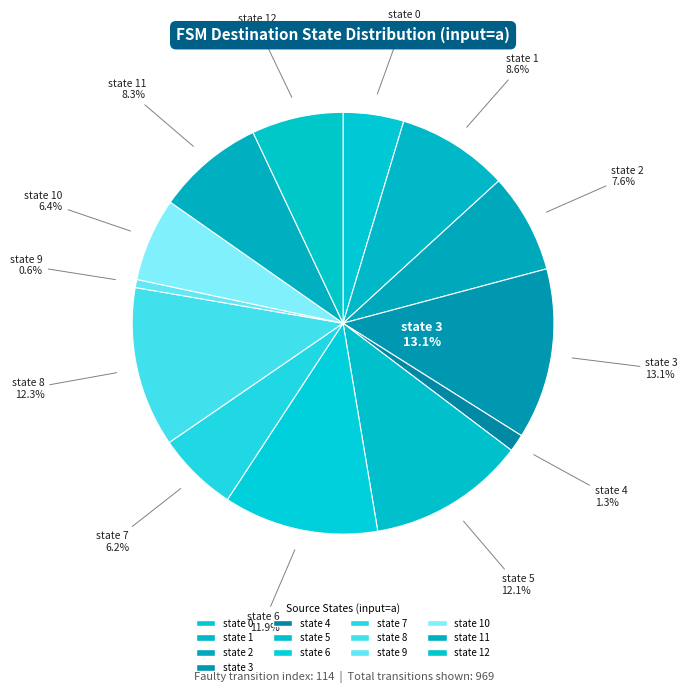

What percentage is NOT represented by state 7?

93.8%